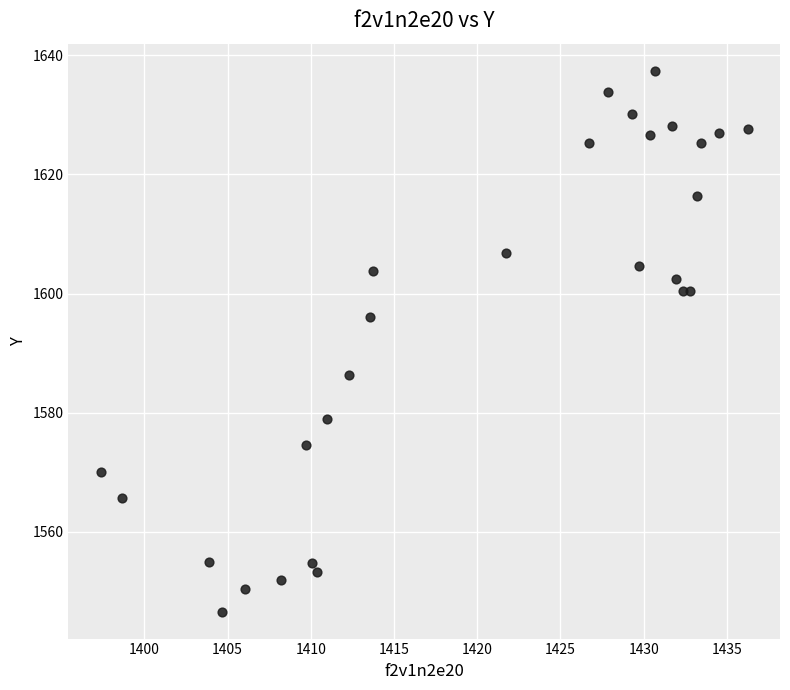

What Y value in the scatter plot is closest to 1592?

1596.1